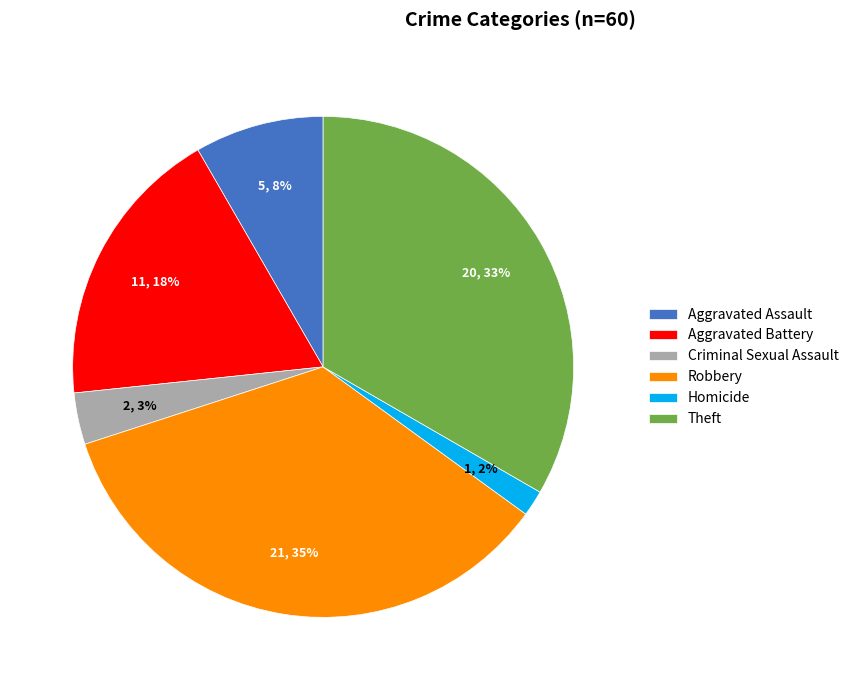

The Robbery slice represents 47% of the pie. True or false?

False